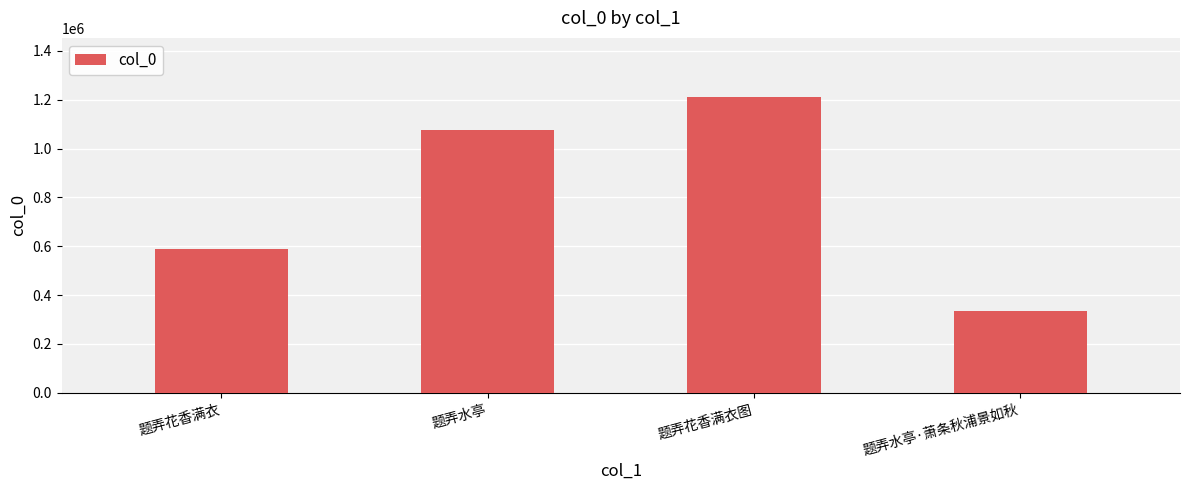

Is it true that the value at 题弄花香满衣 is 589349?

True